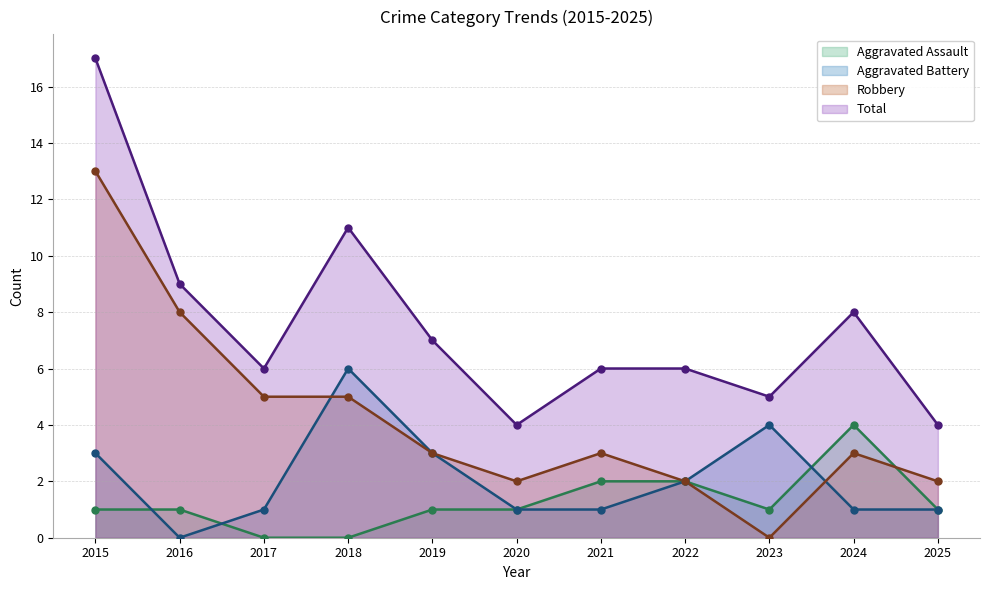

At which category is the sum across all series the highest?

2015